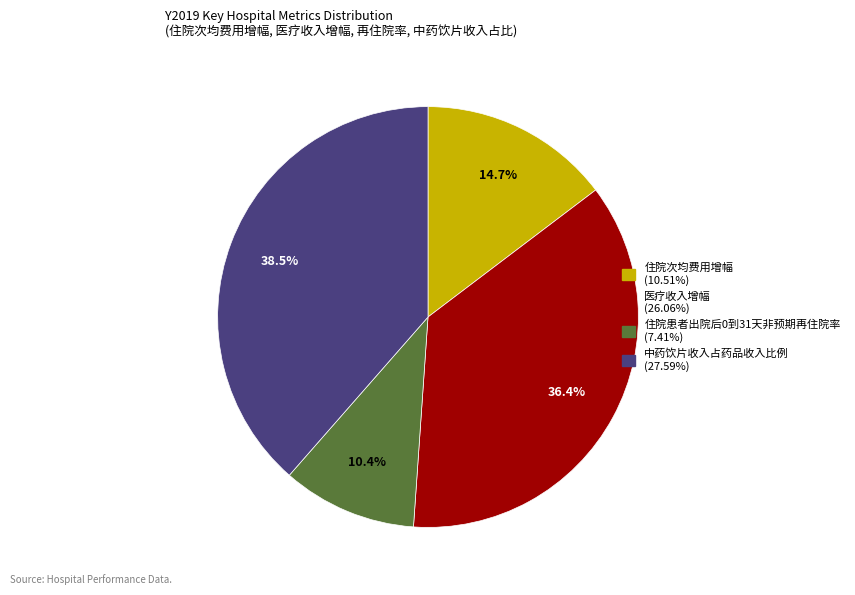

Which has a higher value, 住院患者出院后0到31天非预期再住院率 or 住院次均费用增幅?

住院次均费用增幅